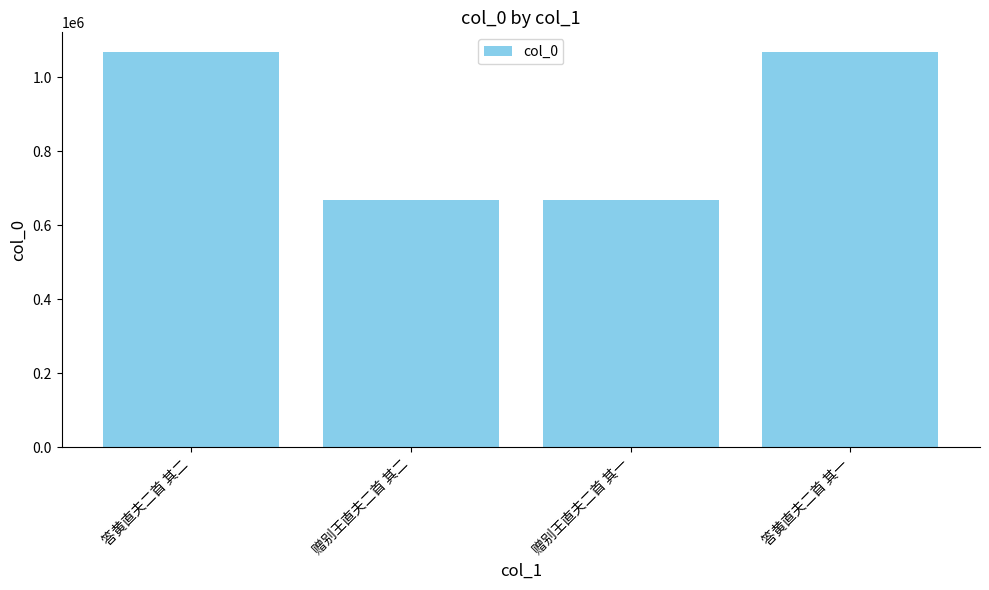

What is the smallest value displayed?

669427